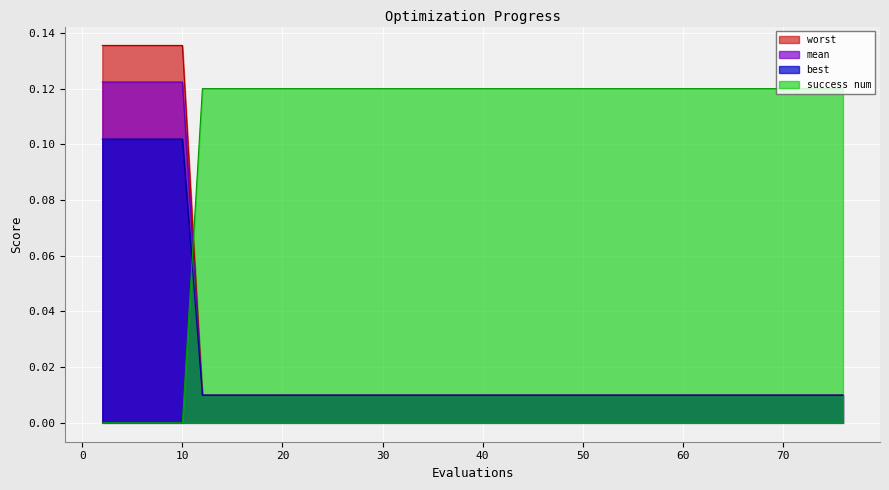

What are all the series names shown in the legend?

worst, mean, best, success num